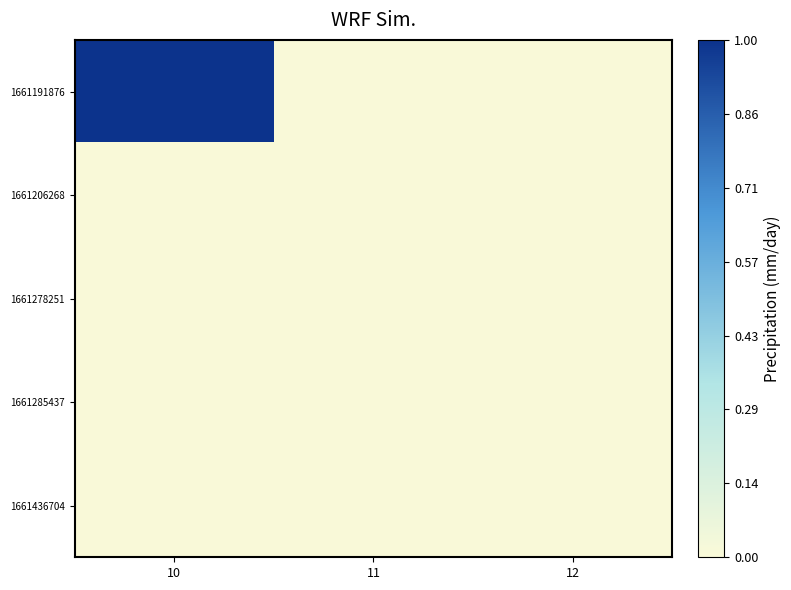

Between 11 and 10, which is larger?

10